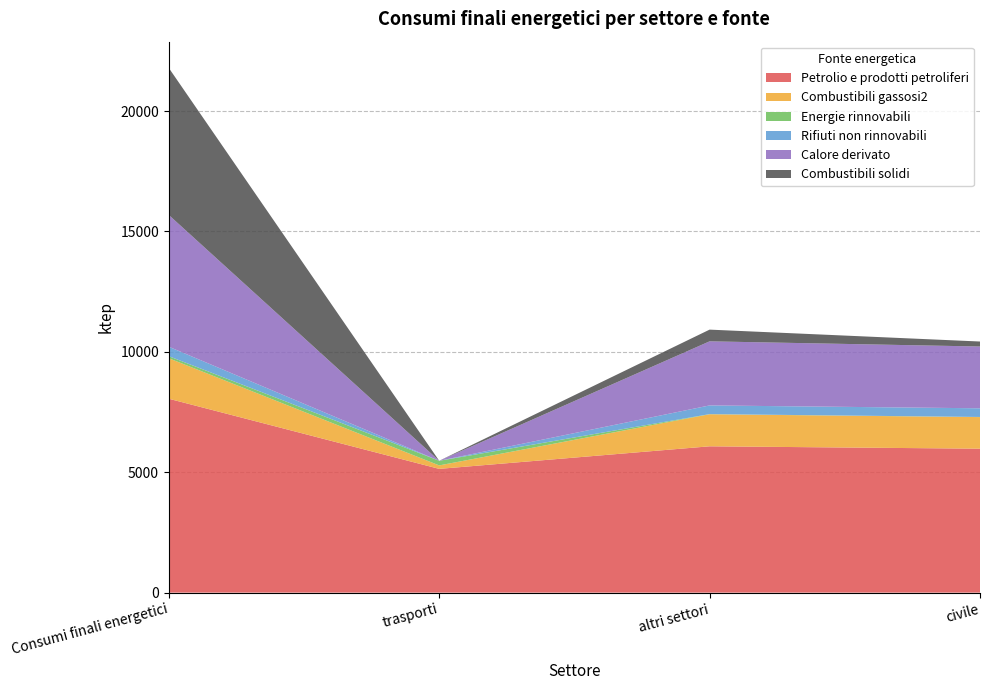

Reading left to right, list all the values displayed in this chart.

Petrolio e prodotti petroliferi: 8053	5140	6077	5978
Combustibili gassosi2: 1681	144	1331	1312
Energie rinnovabili: 86	192	6	6
Rifiuti non rinnovabili: 393	0	361	360
Calore derivato: 5473	0	2662	2566
Combustibili solidi: 6107	0	486	207